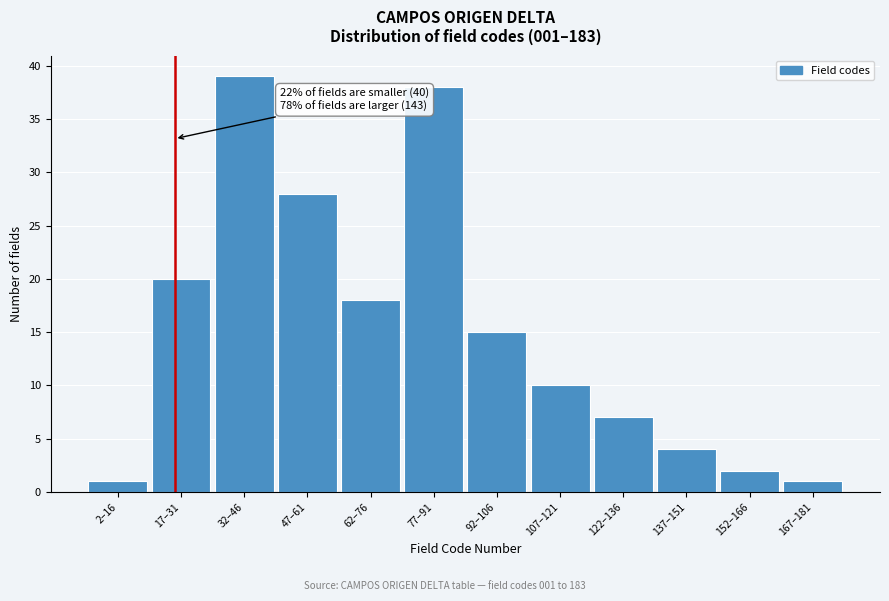

Reading left to right, transcribe all the data shown in this chart.

2–16=1	17–31=20	32–46=39	47–61=28	62–76=18	77–91=38	92–106=15	107–121=10	122–136=7	137–151=4	152–166=2	167–181=1